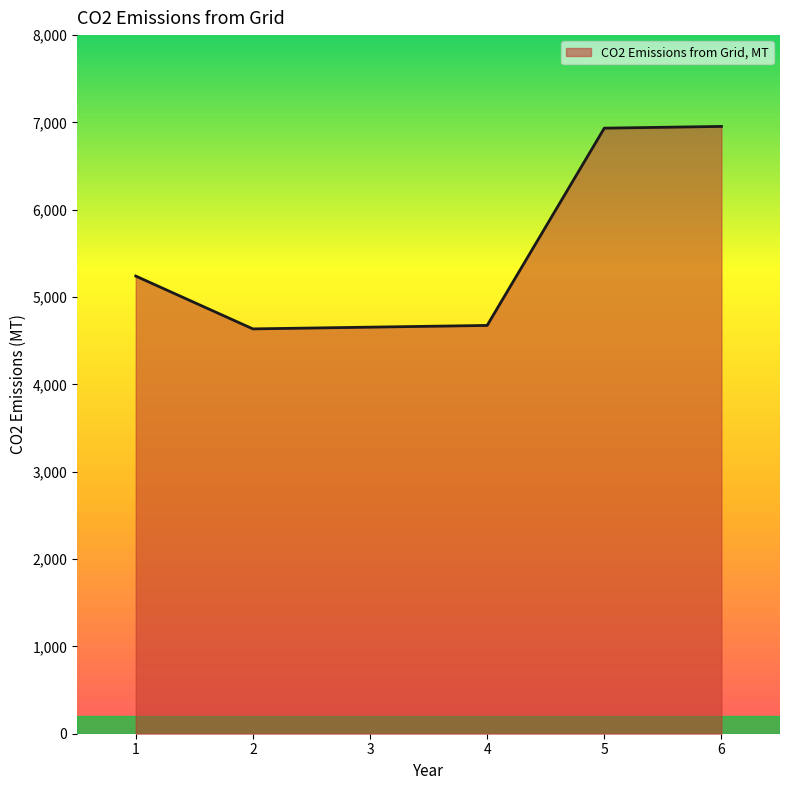

Is it true that the value at 2 is 4635.8?

True